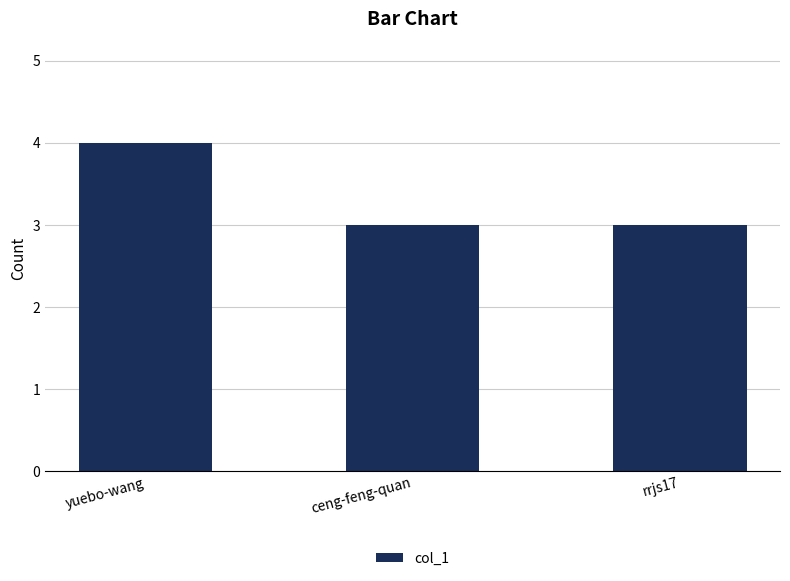

Approximately how many times larger is the value at ceng-feng-quan compared to rrjs17?

1.0